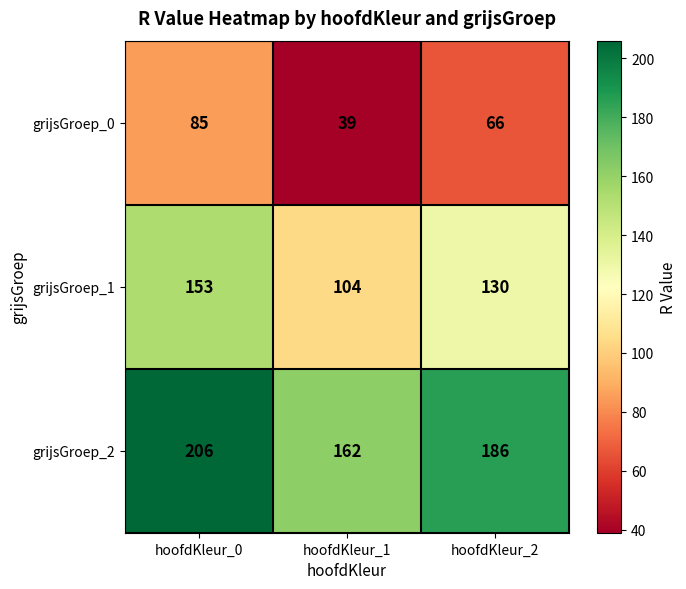

The value of grijsGroep_0 at hoofdKleur_1 is 39. True or false?

True